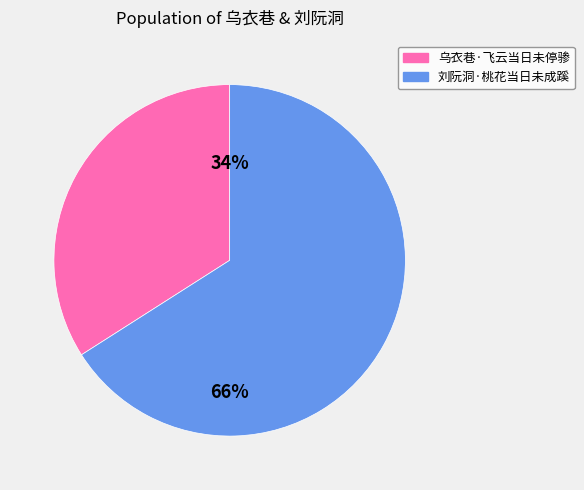

Which slice is the smallest?

乌衣巷·飞云当日未停骖